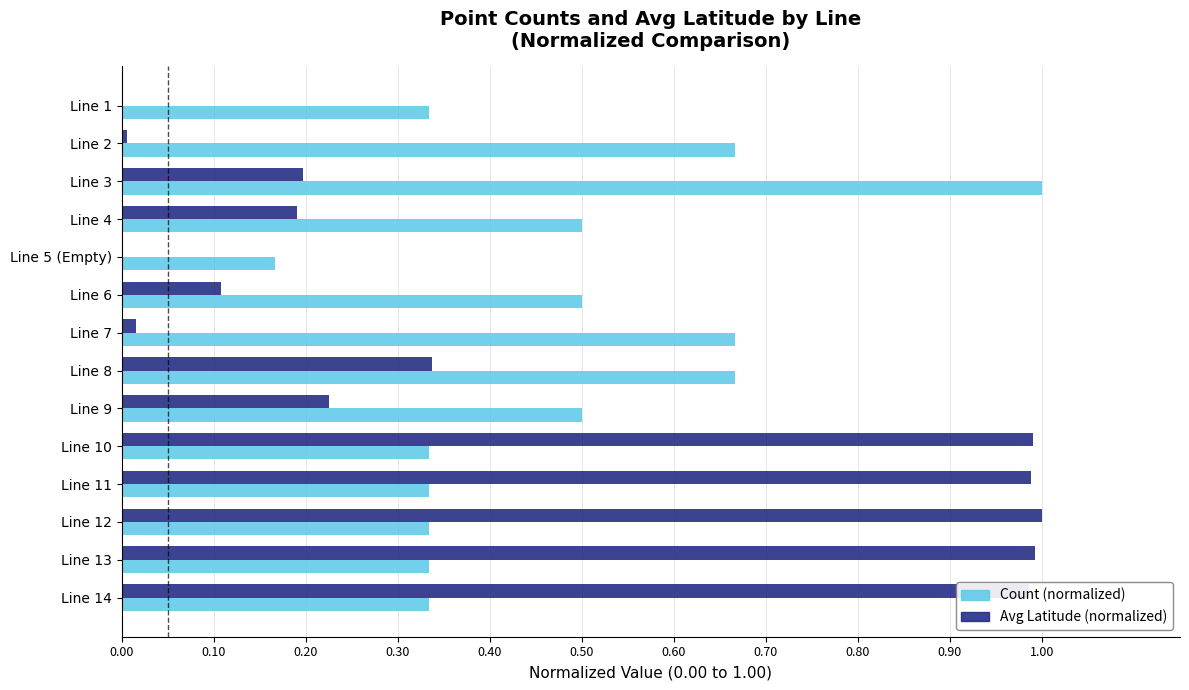

What is the sum of all Count (normalized) values?

6.7